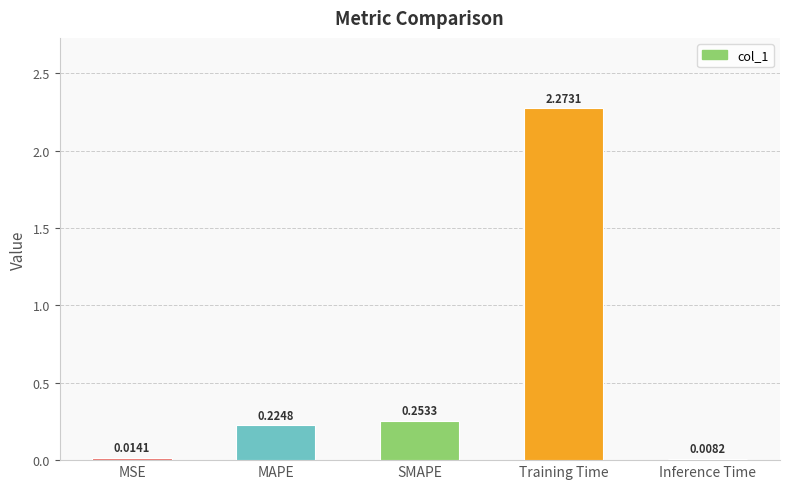

True or false: the data shows 3.9 at Training Time.

False